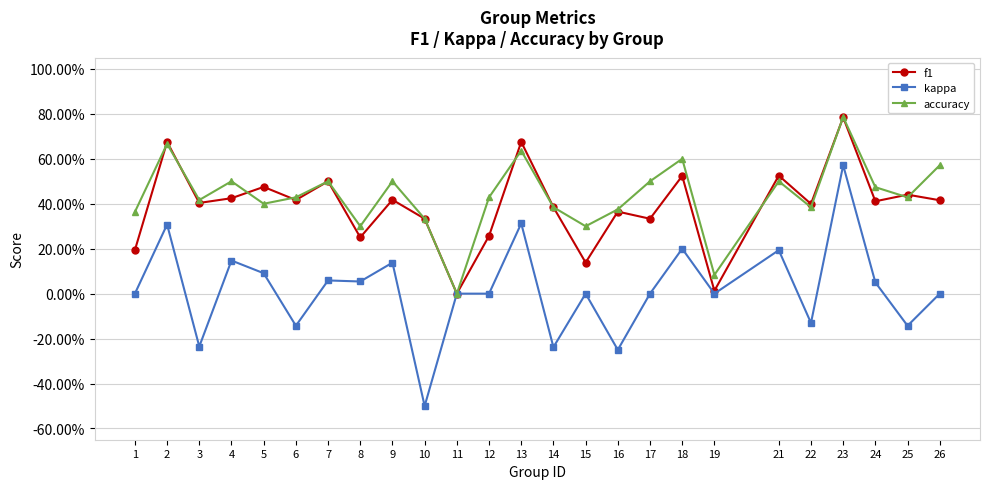

Does the chart have visible grid lines?

Yes